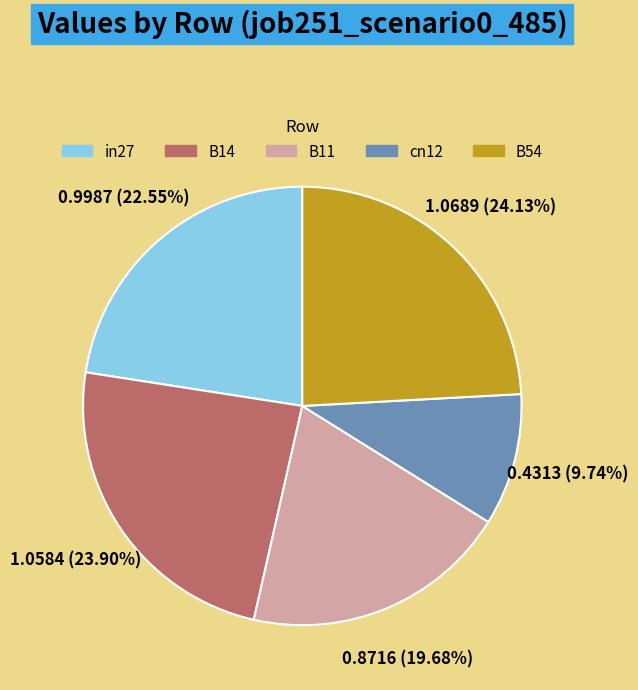

Which has a higher value, B11 or B14?

B14